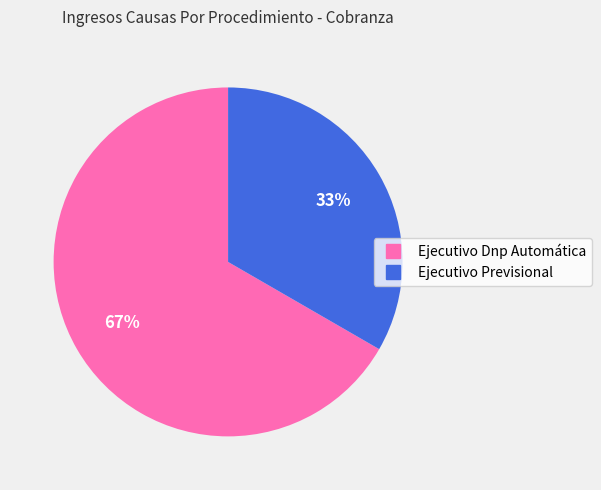

To the nearest percent, what is the combined percentage of Ejecutivo Dnp Automática and Ejecutivo Previsional?

100%